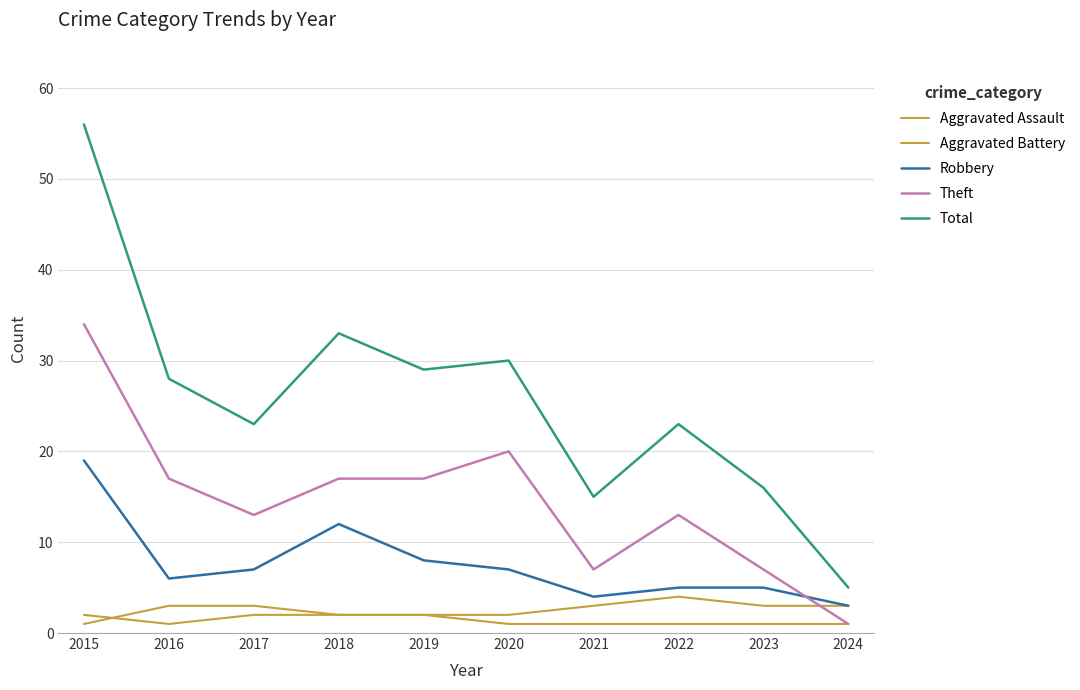

Reading left to right, list all the values displayed in this chart.

Aggravated Assault: 2015=2	2016=1	2017=2	2018=2	2019=2	2020=1	2021=1	2022=1	2023=1	2024=1
Aggravated Battery: 2015=1	2016=3	2017=3	2018=2	2019=2	2020=2	2021=3	2022=4	2023=3	2024=3
Robbery: 2015=19	2016=6	2017=7	2018=12	2019=8	2020=7	2021=4	2022=5	2023=5	2024=3
Theft: 2015=34	2016=17	2017=13	2018=17	2019=17	2020=20	2021=7	2022=13	2023=7	2024=1
Total: 2015=56	2016=28	2017=23	2018=33	2019=29	2020=30	2021=15	2022=23	2023=16	2024=5